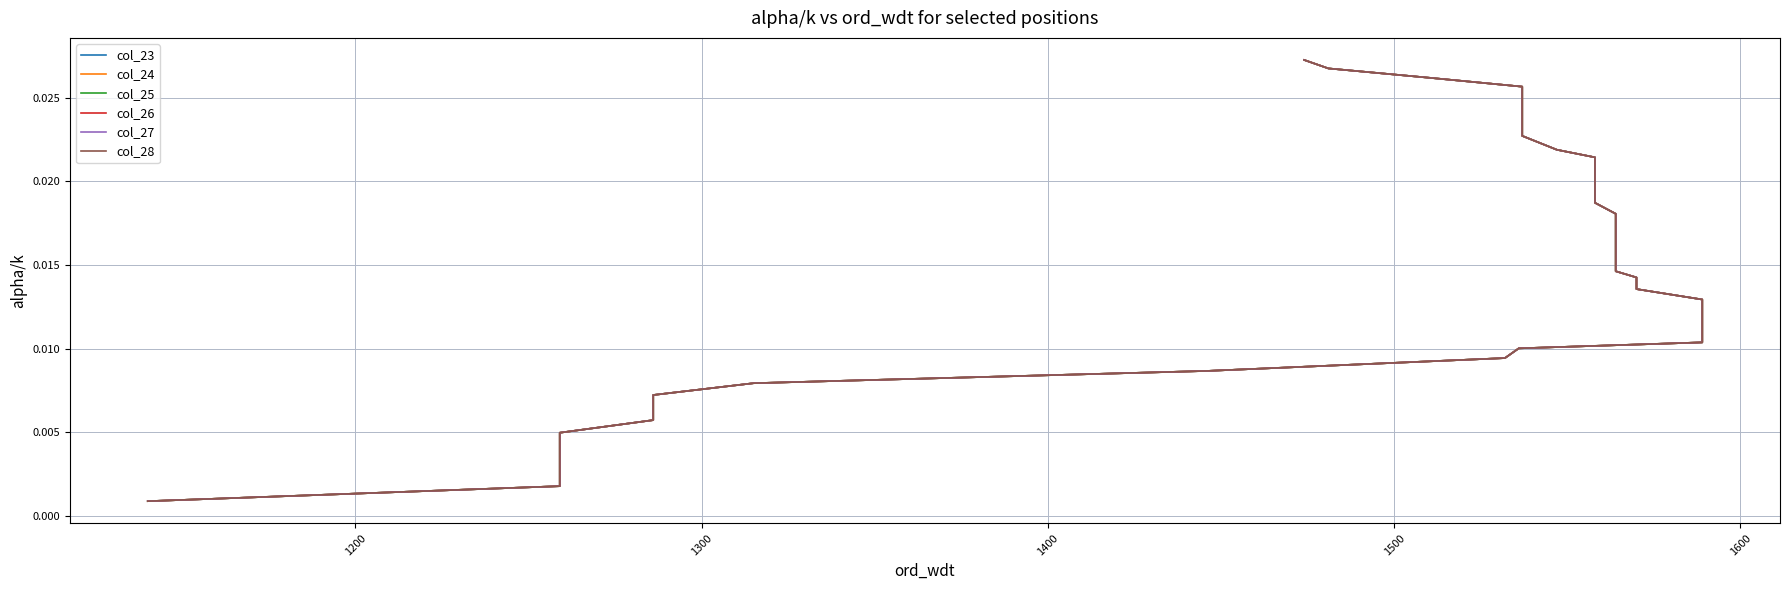

Which series has the largest total across all categories?

col_23